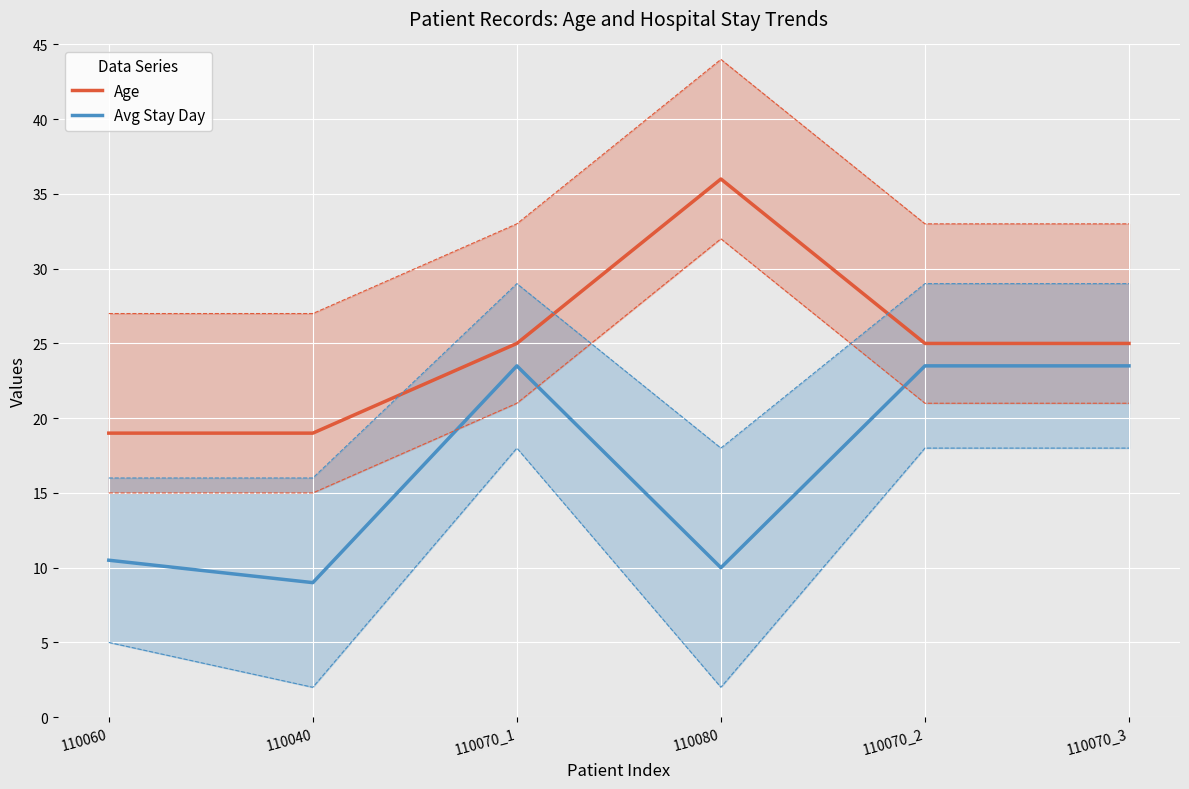

What is the total value across all series at 110040?

28.0